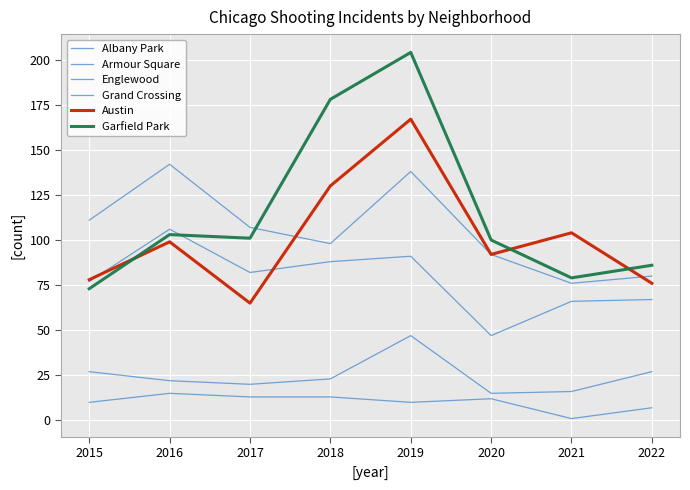

What is the difference between the highest and lowest values at 2018?

165